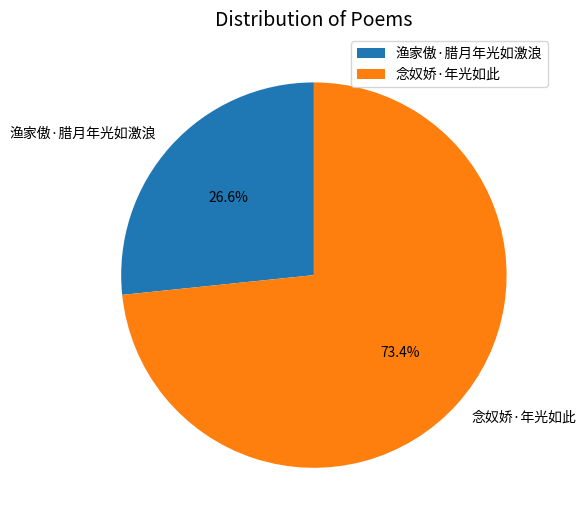

To the nearest percent, what portion does 念奴娇·年光如此 represent?

73%